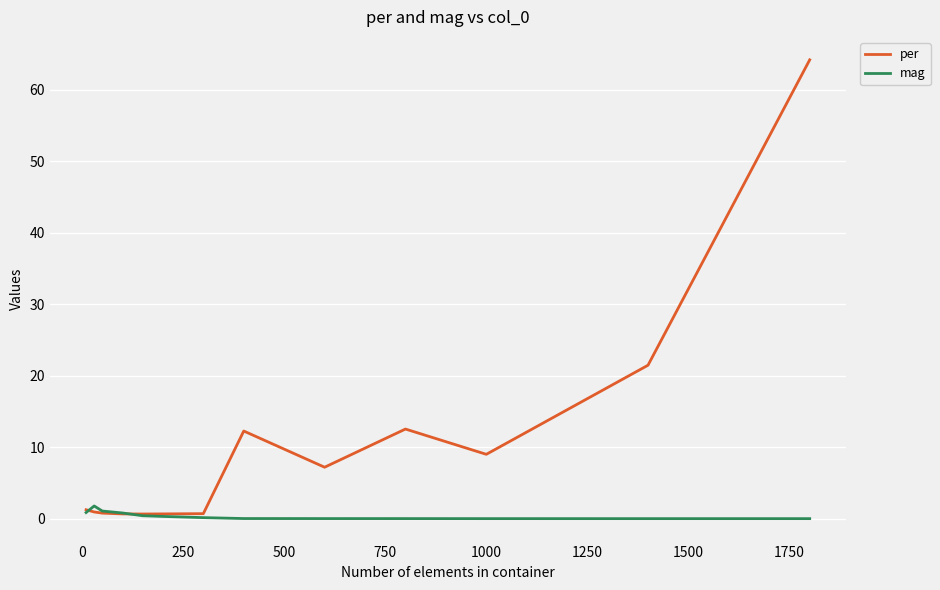

Which series has the largest range (max minus min)?

per